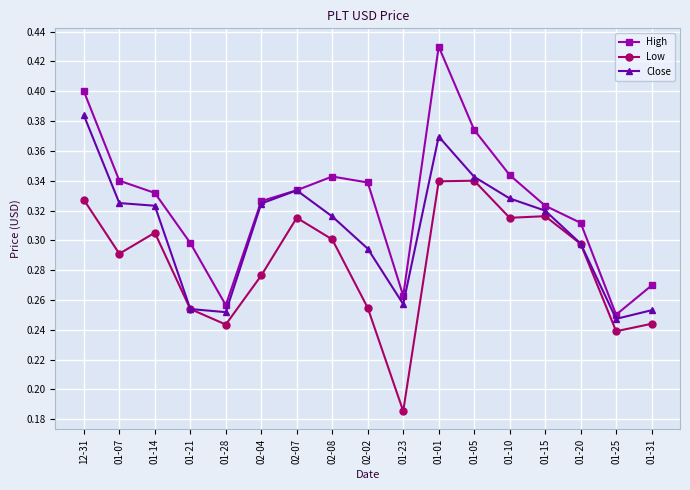

True or false: High and Low cross at least once.

False